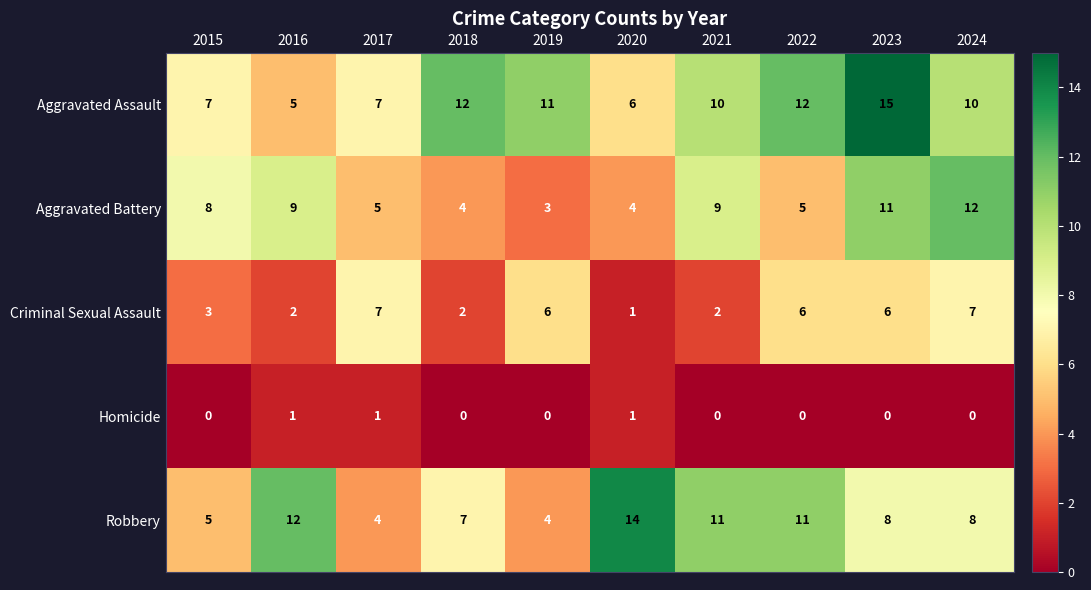

Is it true that Robbery equals 8 at 2024?

True